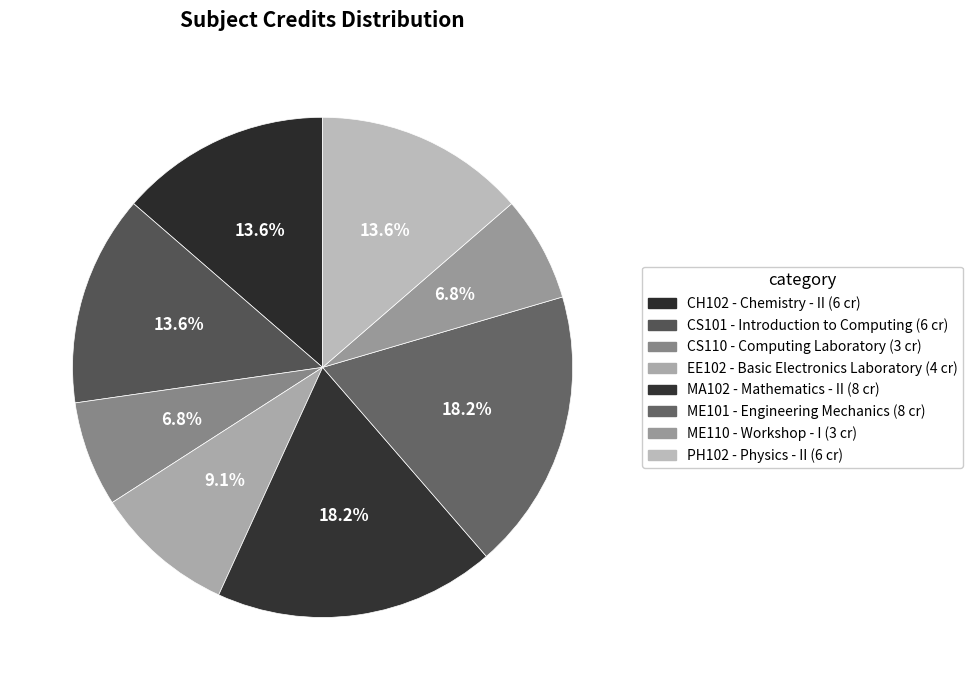

Count the number of slices in the pie.

8